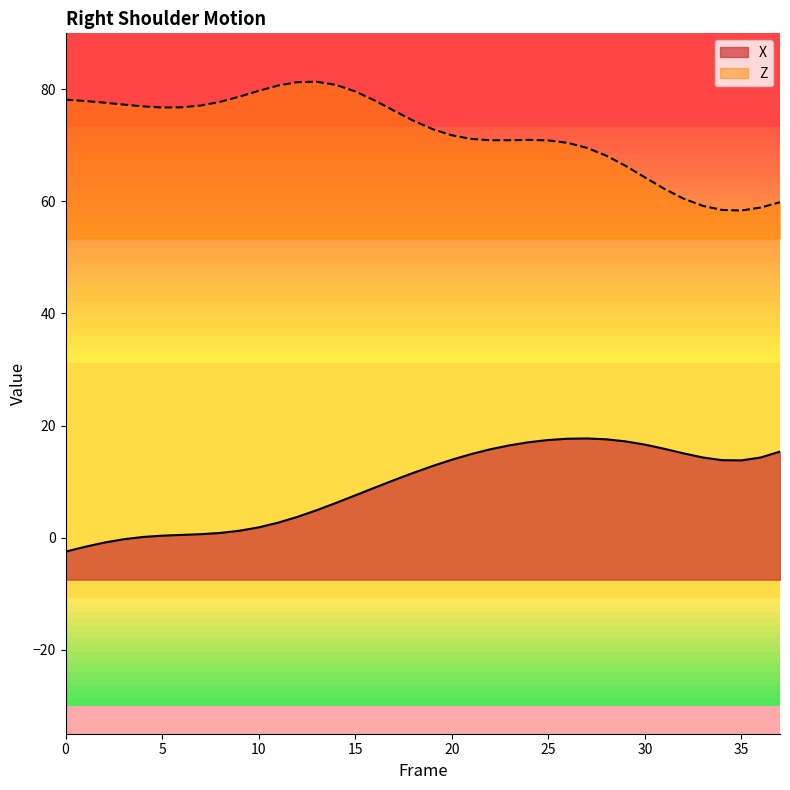

What is the total value across all series at 18?

86.0